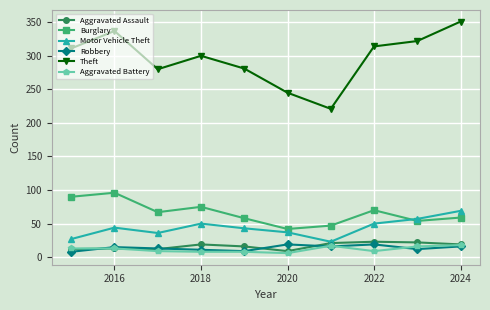

Does the chart have visible grid lines?

Yes